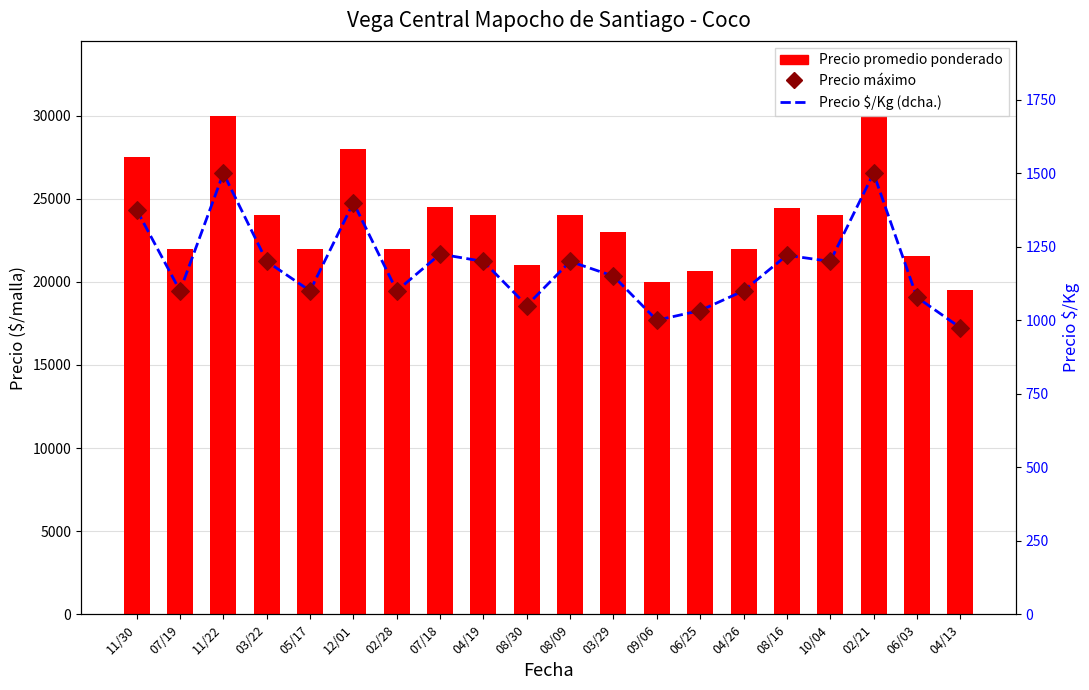

Which series contains the highest Y value?

Precio promedio ponderado